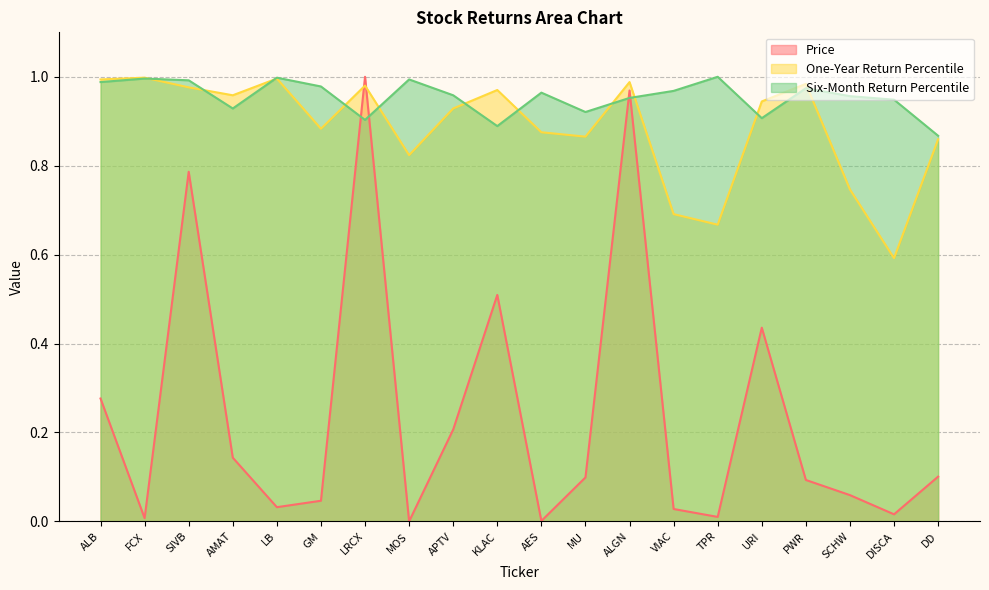

True or false: Six-Month Return Percentile has a value of 1.3 at AMAT.

False